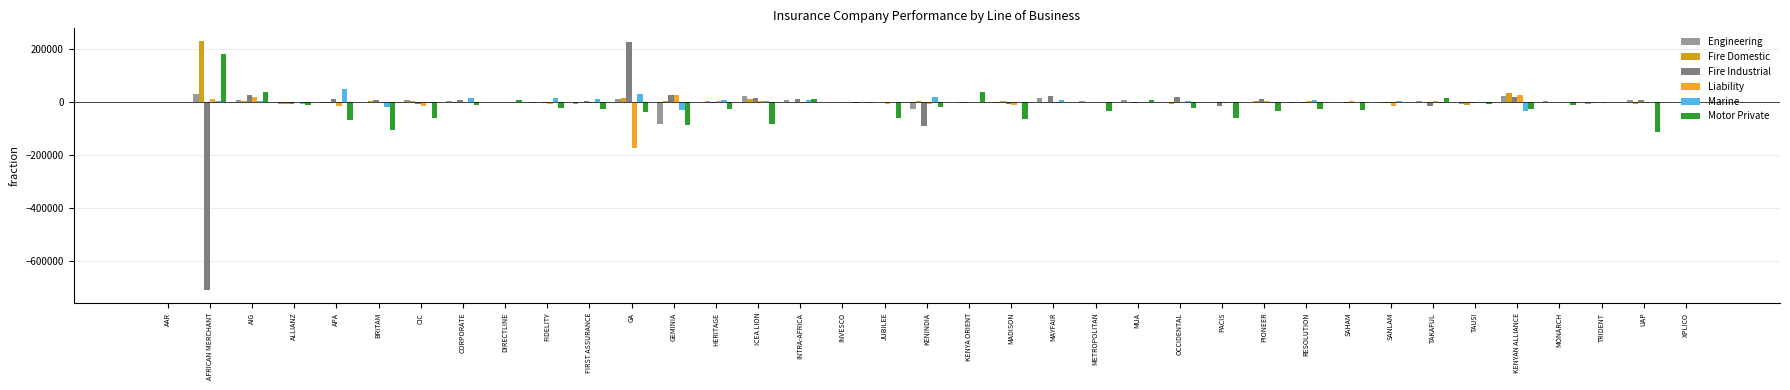

What is the maximum value for Engineering?

27910